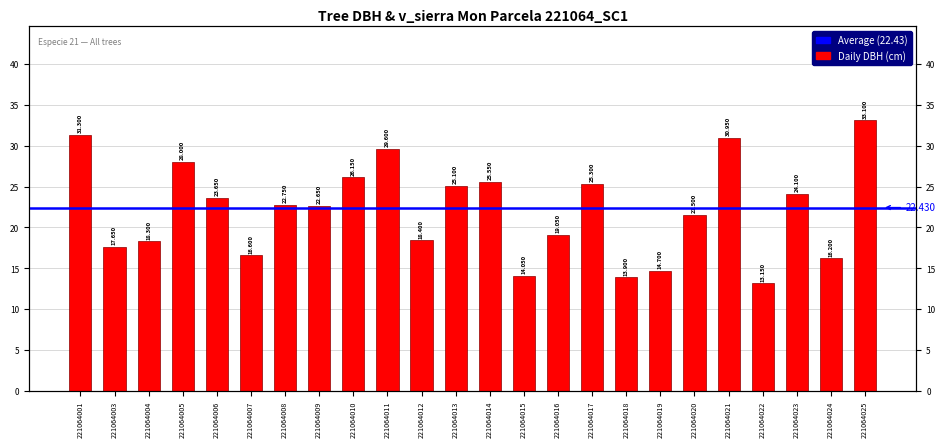

Between 221064003 and 221064018, which is larger?

221064003